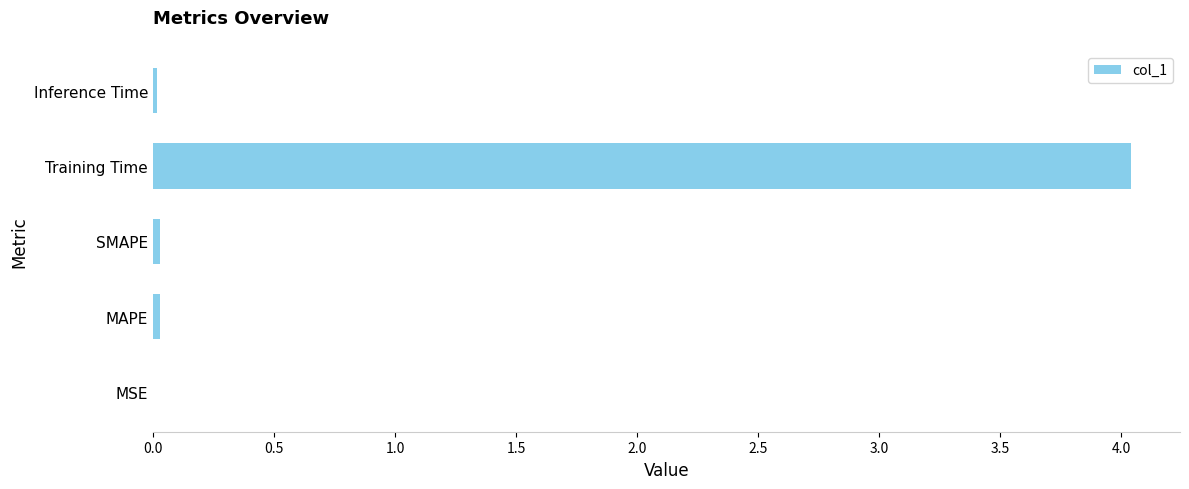

What is the greatest value displayed?

4.0